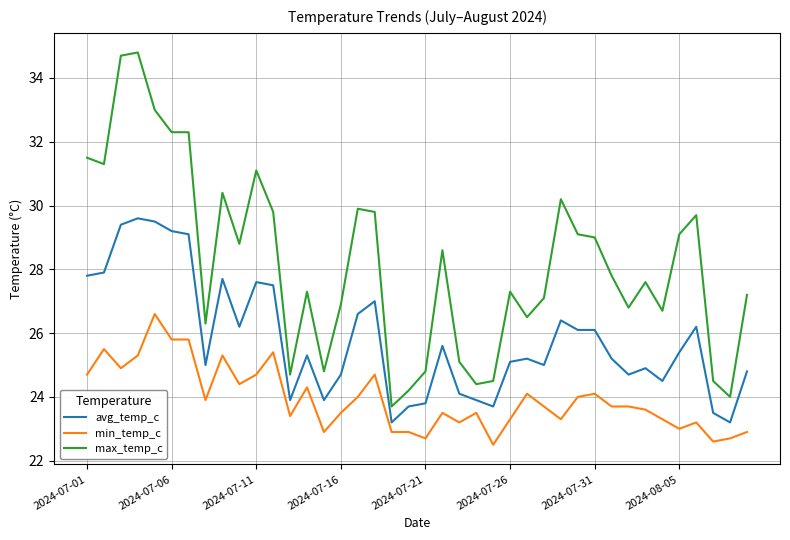

Which series has the largest total across all categories?

max_temp_c